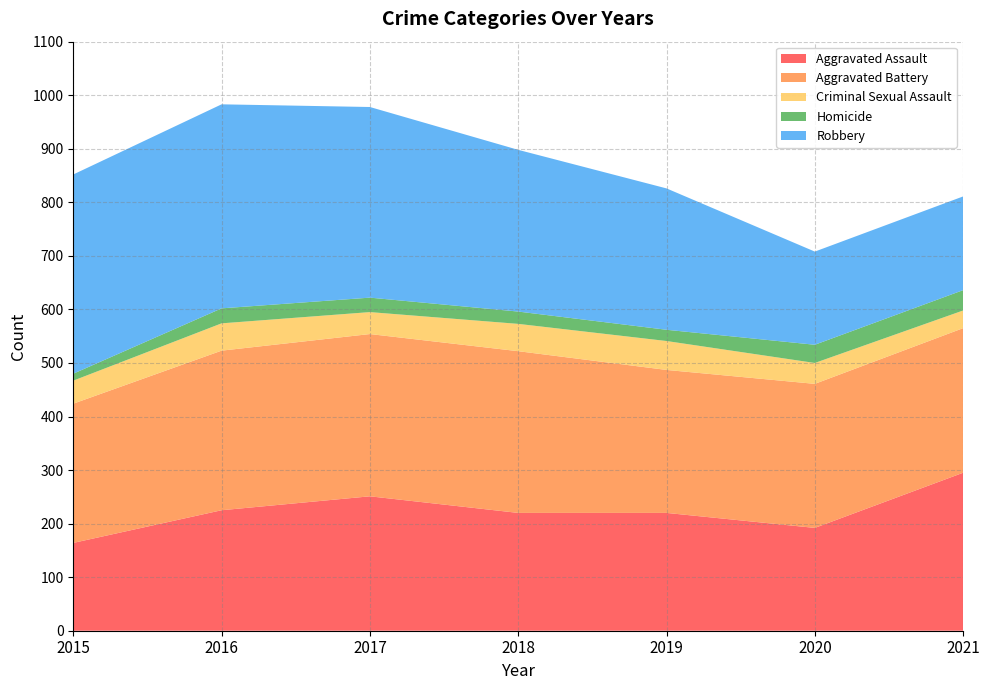

Reading right to left, what are all the values shown in this chart?

Aggravated Assault: 2021=295	2020=192	2019=220	2018=220	2017=251	2016=225	2015=164
Aggravated Battery: 2021=270	2020=269	2019=267	2018=302	2017=303	2016=298	2015=260
Criminal Sexual Assault: 2021=33	2020=39	2019=54	2018=51	2017=41	2016=51	2015=43
Homicide: 2021=38	2020=34	2019=21	2018=23	2017=27	2016=28	2015=13
Robbery: 2021=175	2020=174	2019=264	2018=302	2017=356	2016=381	2015=372